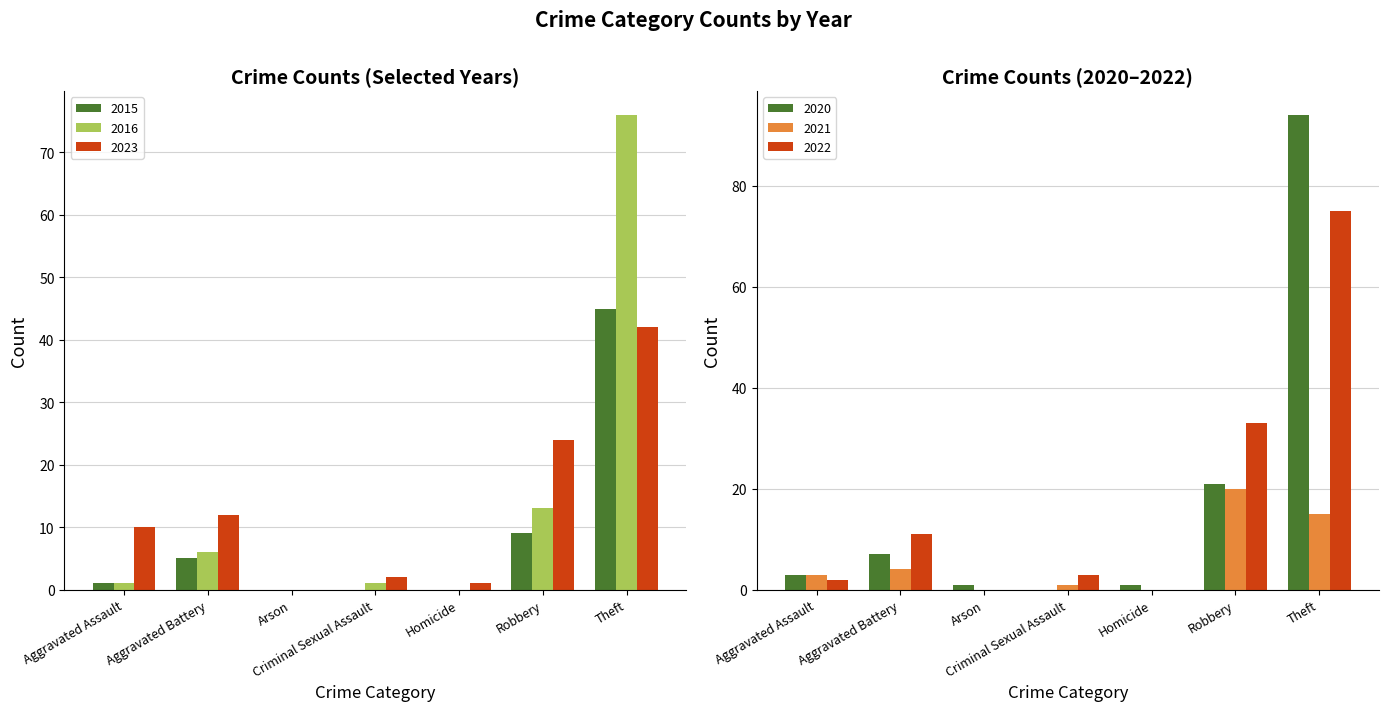

True or false: 2020 has a value of 7 at Aggravated Battery.

True